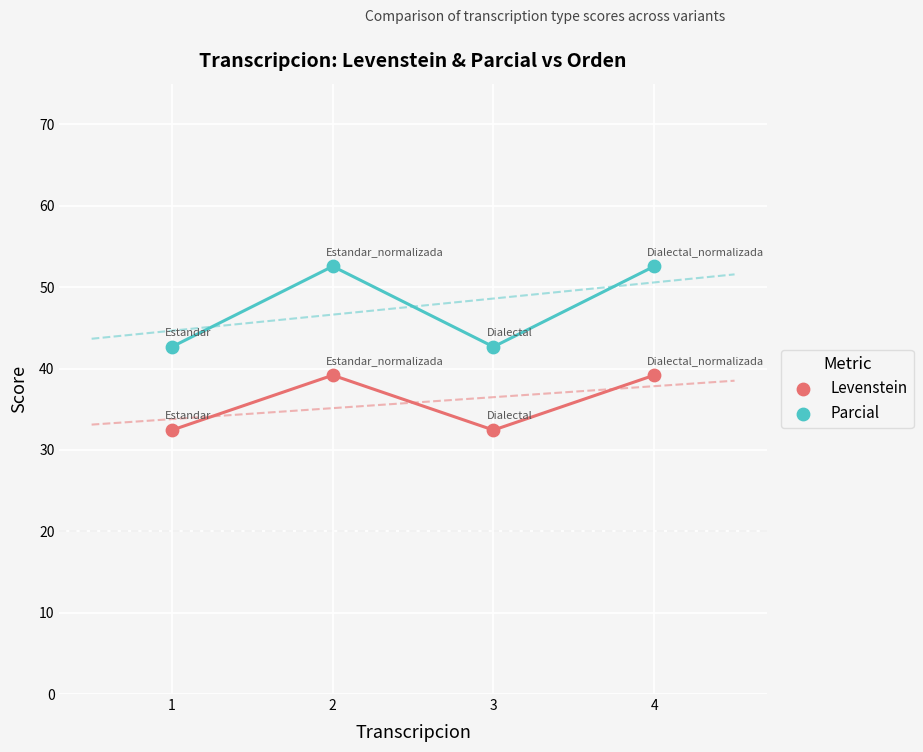

Across all data points, what is the range of Y values (max minus min)?

20.1